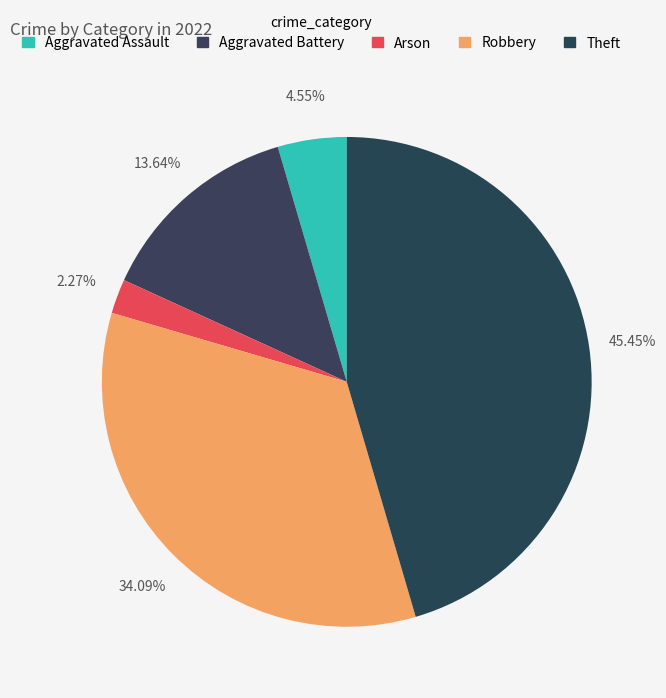

Which category has the biggest portion of the pie?

Theft